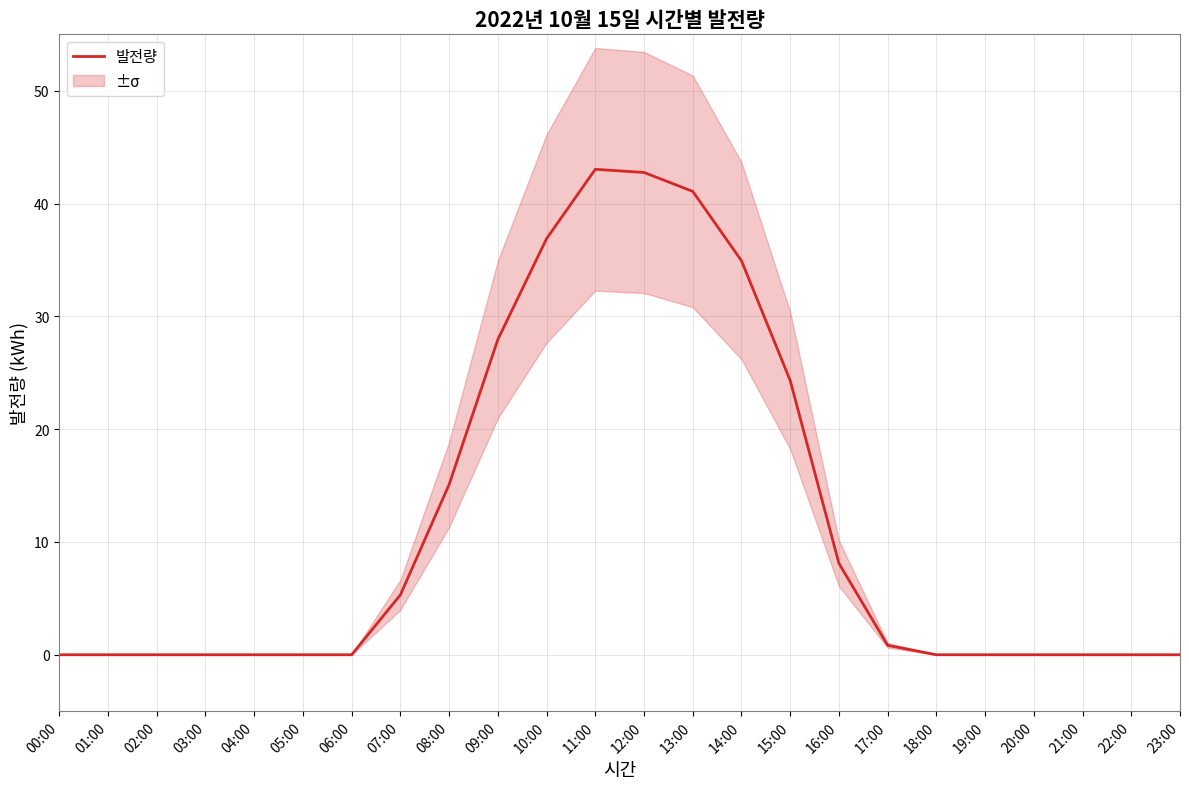

The value at 17:00 is 0.5. True or false?

False